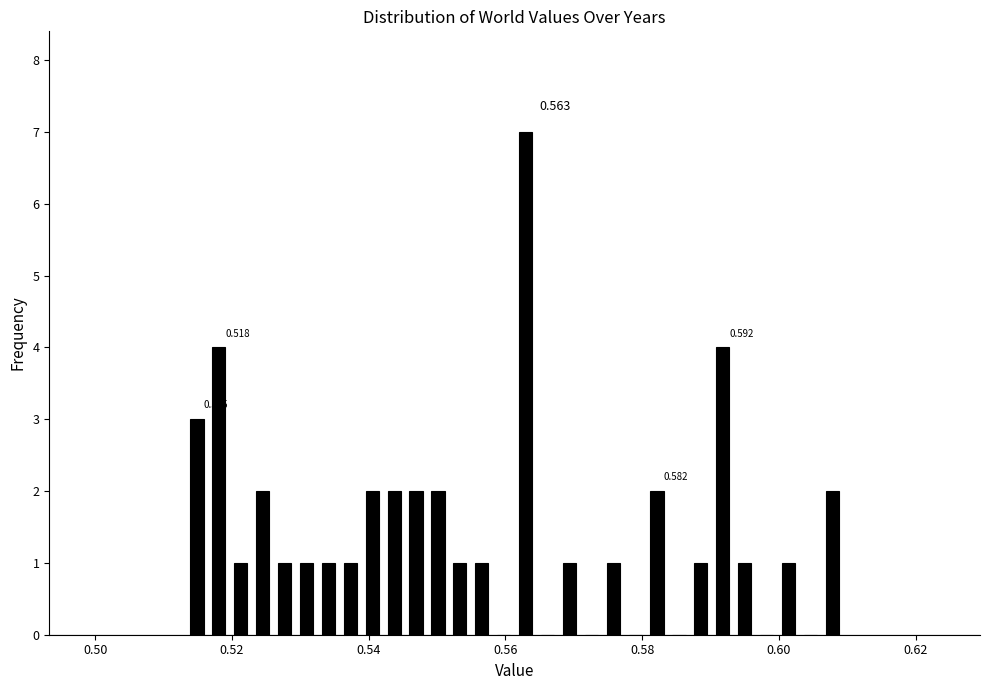

Around what value on the x-axis is the tallest bar? Give the approximate position of its centre, as read against the axis.

0.562